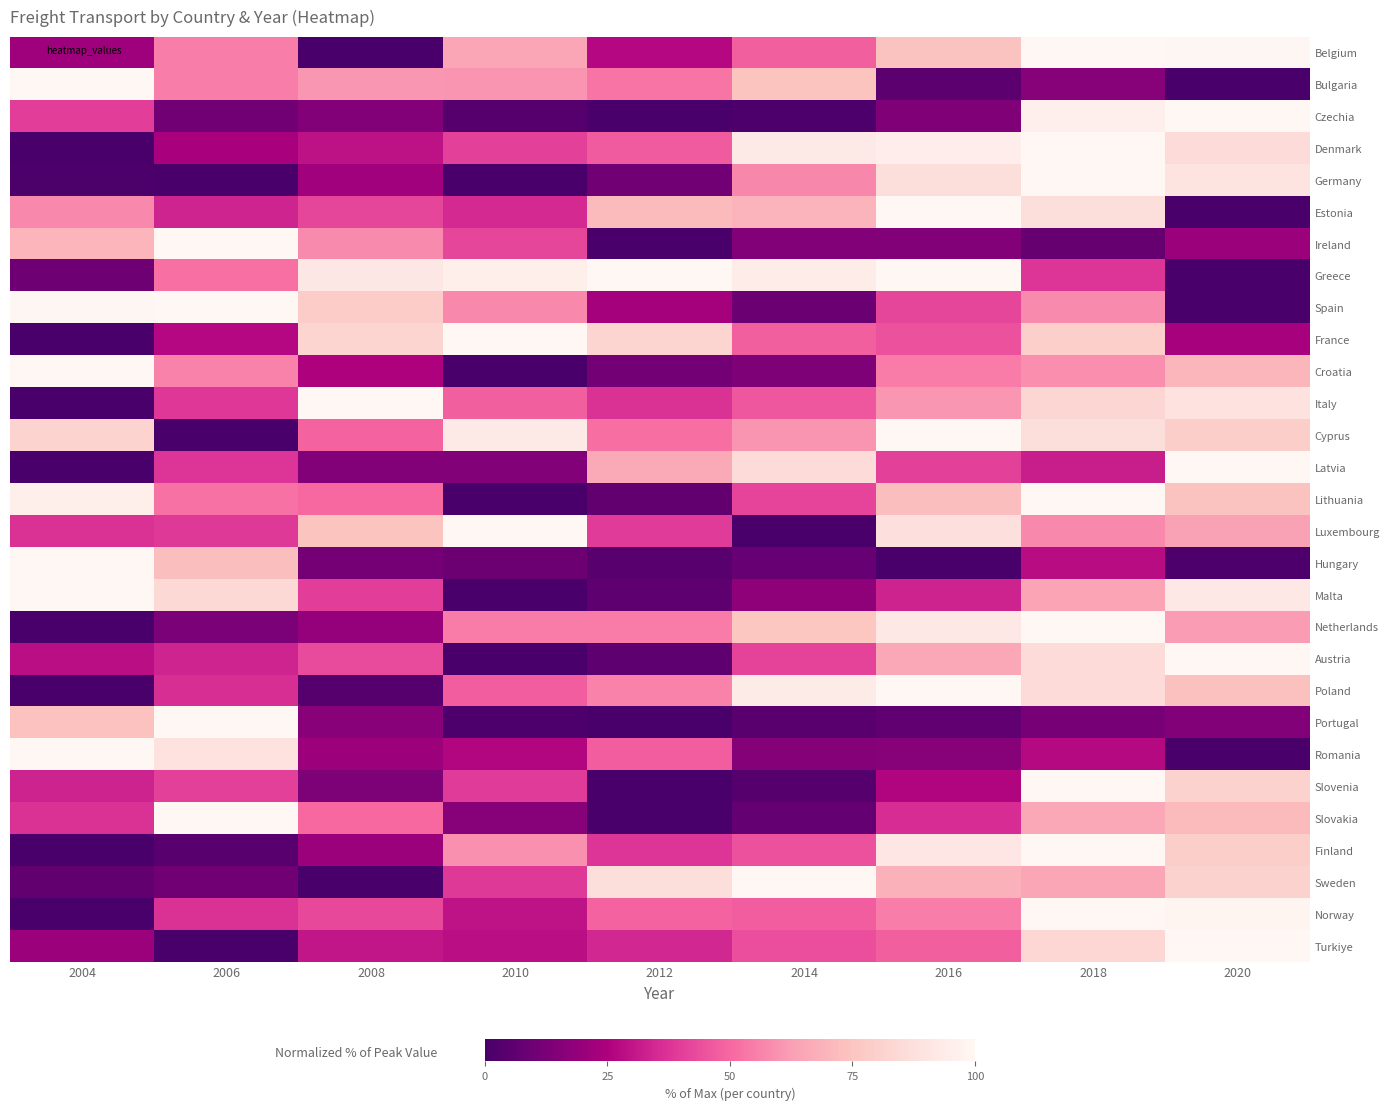

Which category has the lowest value across all series?

2008